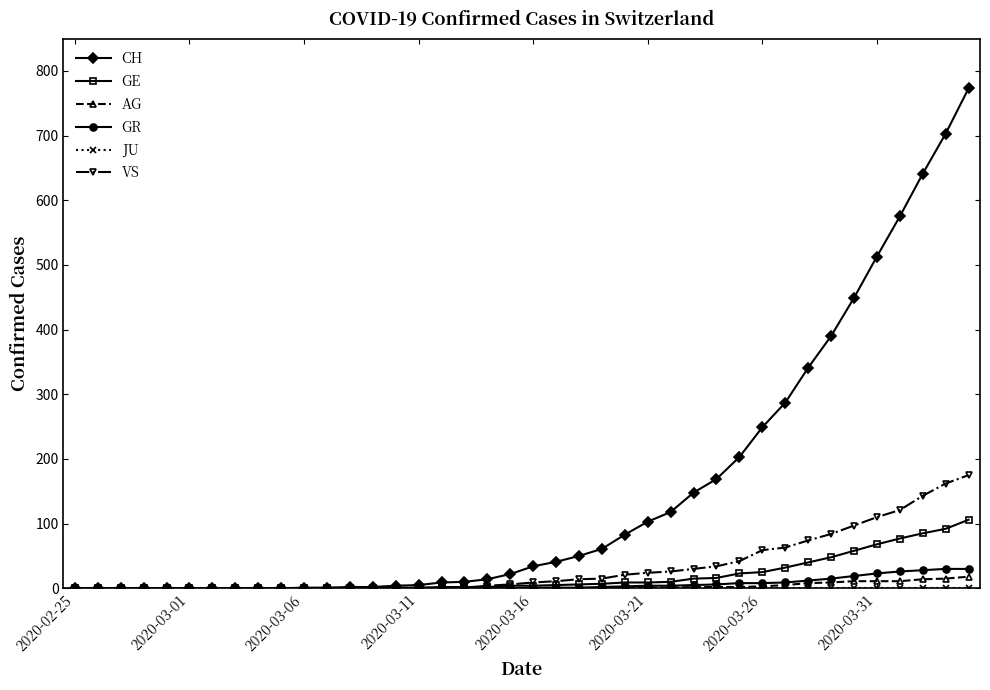

Which series has the largest total across all categories?

CH